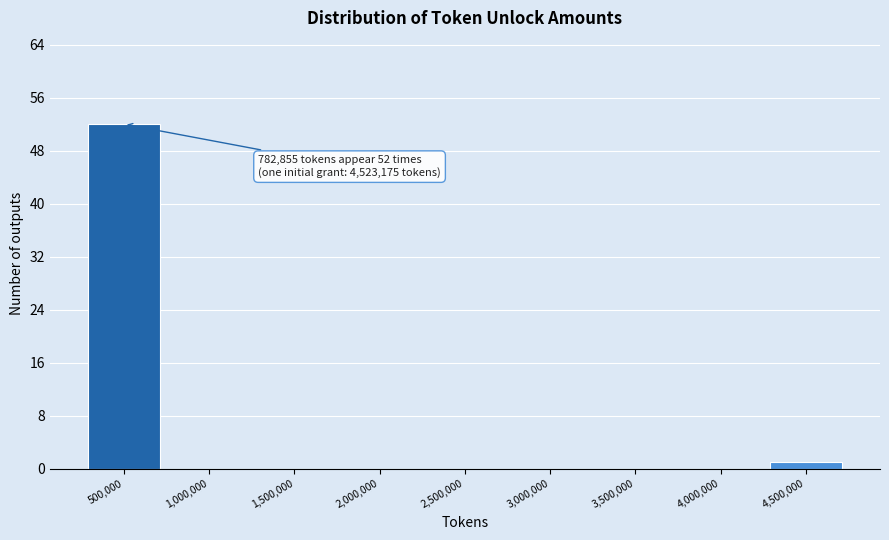

Reading left to right, extract all data points from this chart.

500,000=52	1,000,000=0	1,500,000=0	2,000,000=0	2,500,000=0	3,000,000=0	3,500,000=0	4,000,000=0	4,500,000=1